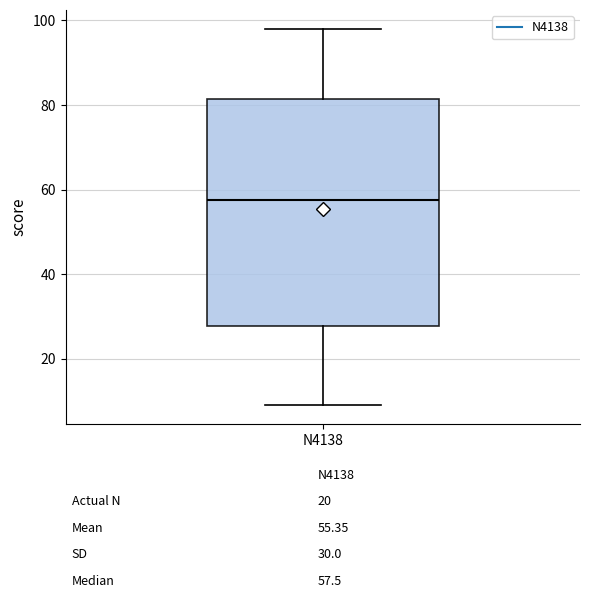

Read this box plot against the y-axis: the position of the median line, the range covered by the box, and the ends of both whiskers. The values are not printed on the chart, so give them approximately, as read against the axis.

median 58, box 28 to 82, whiskers 10 to 98